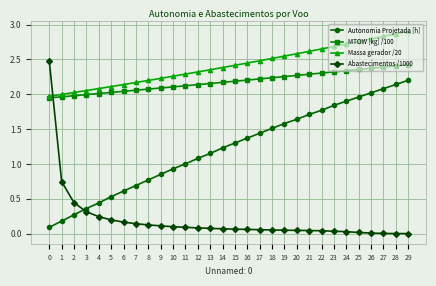

Is the value of Abastecimentos /1000 at 8 greater than the value of Massa gerador /20 at 26?

No